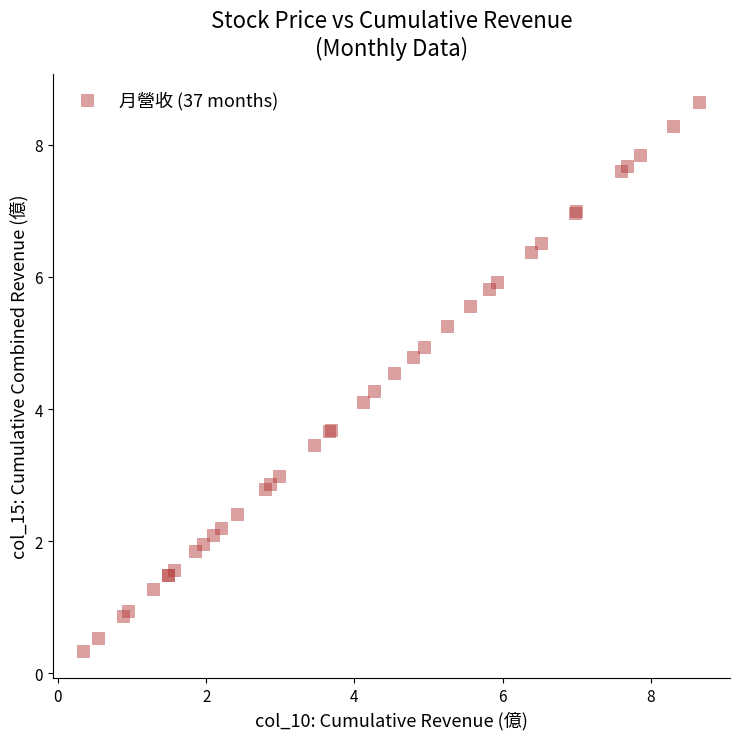

What Y value in the scatter plot is closest to 4?

4.1